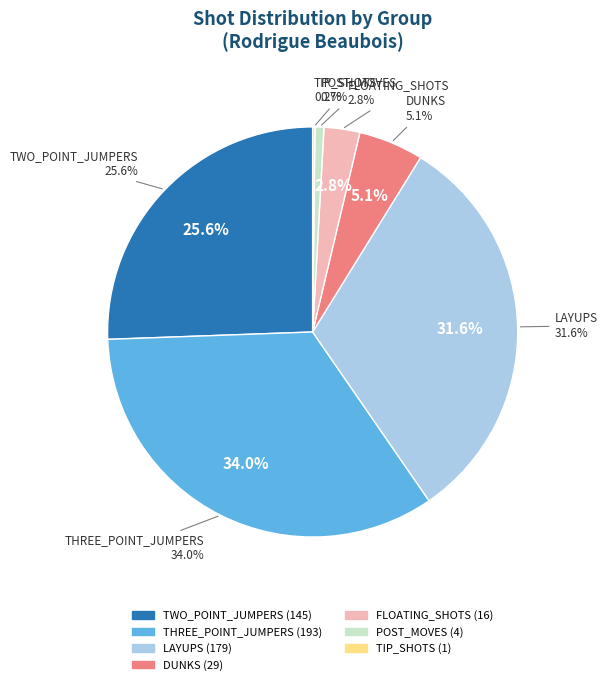

To the nearest percent, what portion does DUNKS represent?

5%